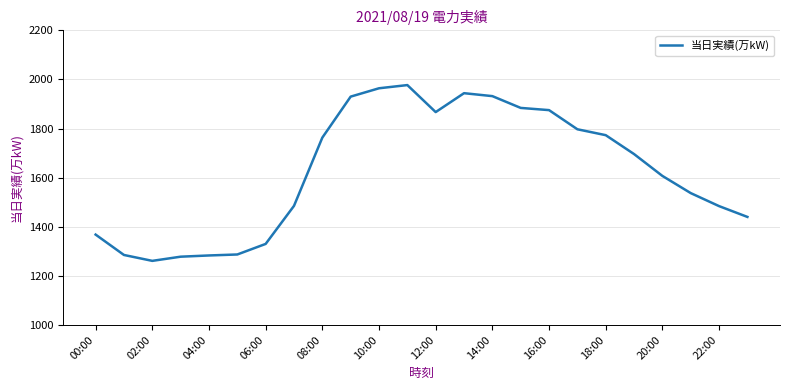

What is the maximum value shown in the chart?

1977